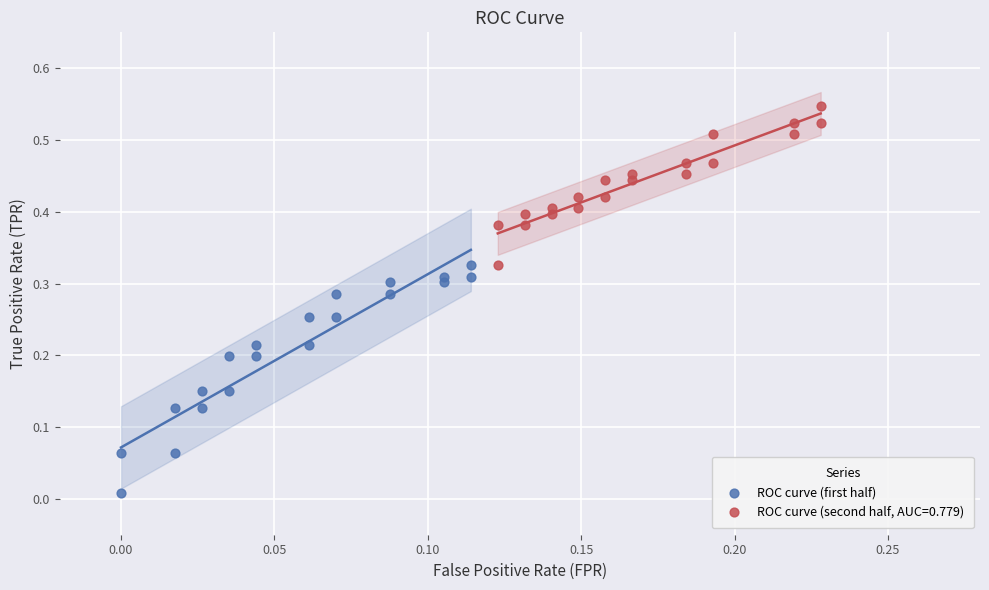

Which series reaches the minimum Y coordinate?

ROC curve (first half)